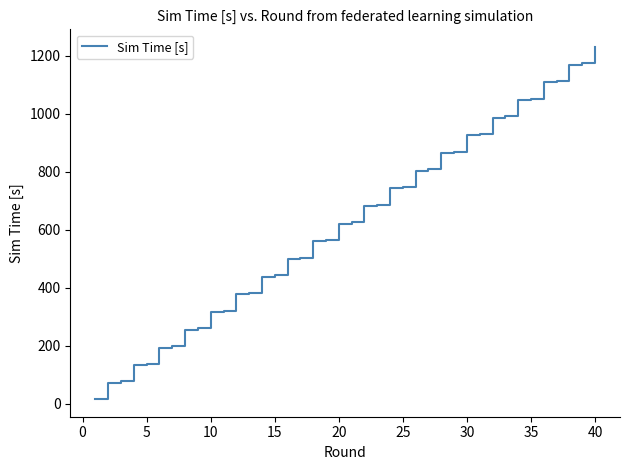

What is the greatest value displayed?

1231